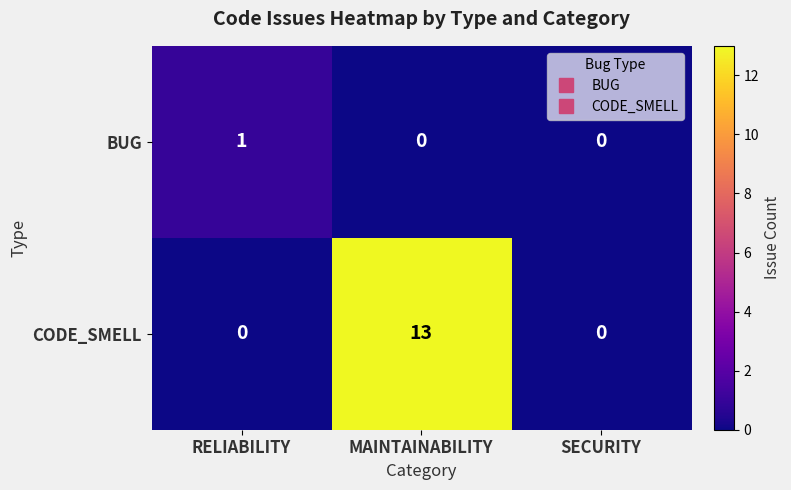

Which series has the widest spread of values?

CODE_SMELL